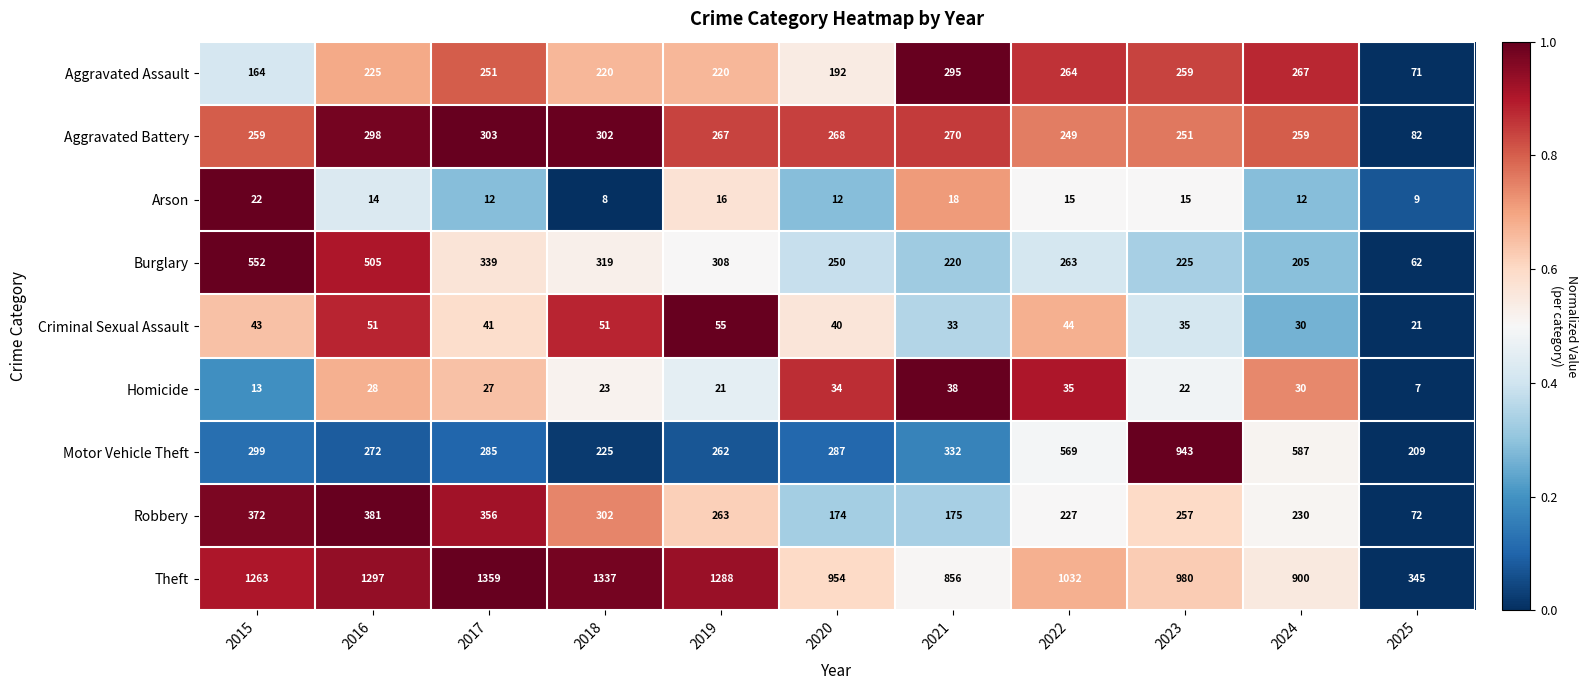

True or false: Robbery has a value of 372 at 2015.

True